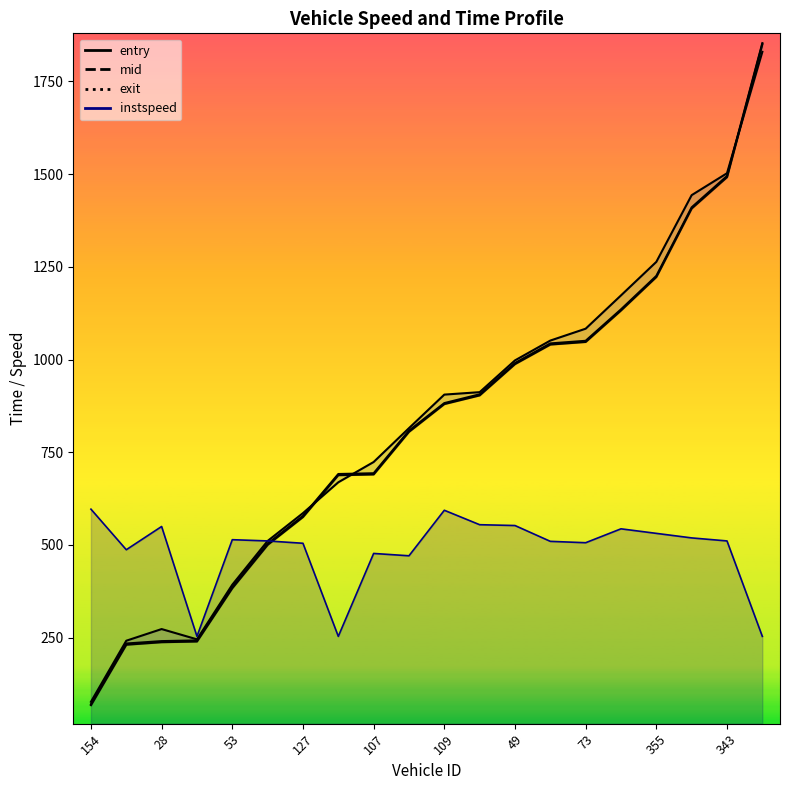

Does the chart display data point markers on the line(s)?

No